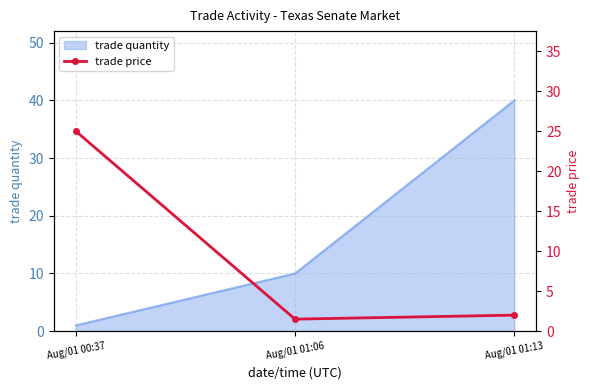

At which label is trade quantity closest to 20?

Aug/01 01:06